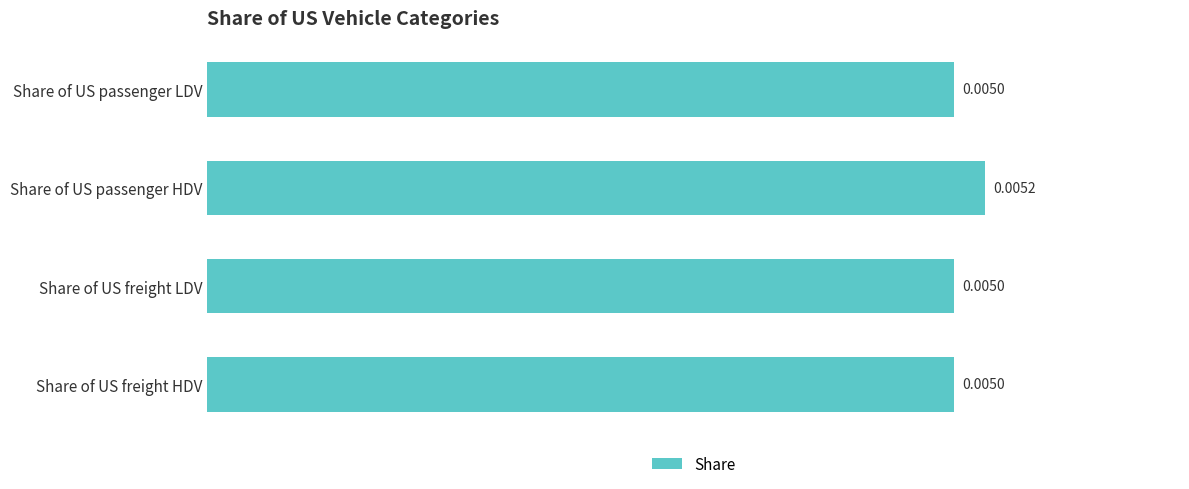

Which has a higher value, Share of US passenger HDV or Share of US freight LDV?

Share of US passenger HDV